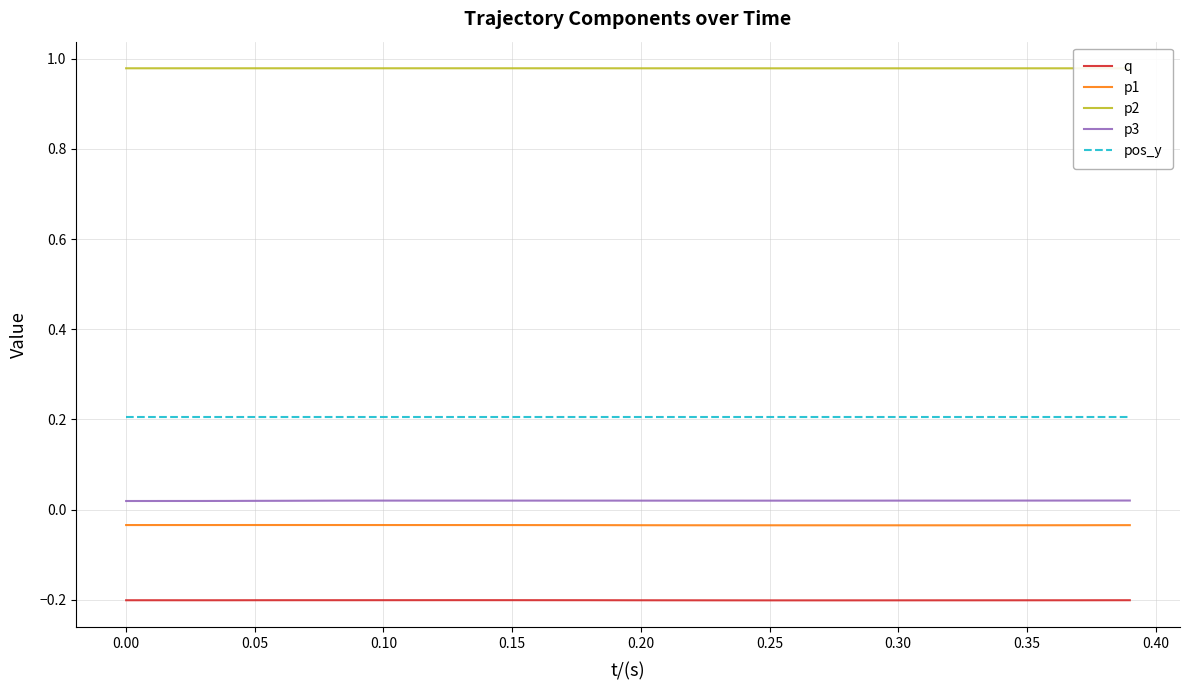

At how many categories does at least one series exceed 0?

40